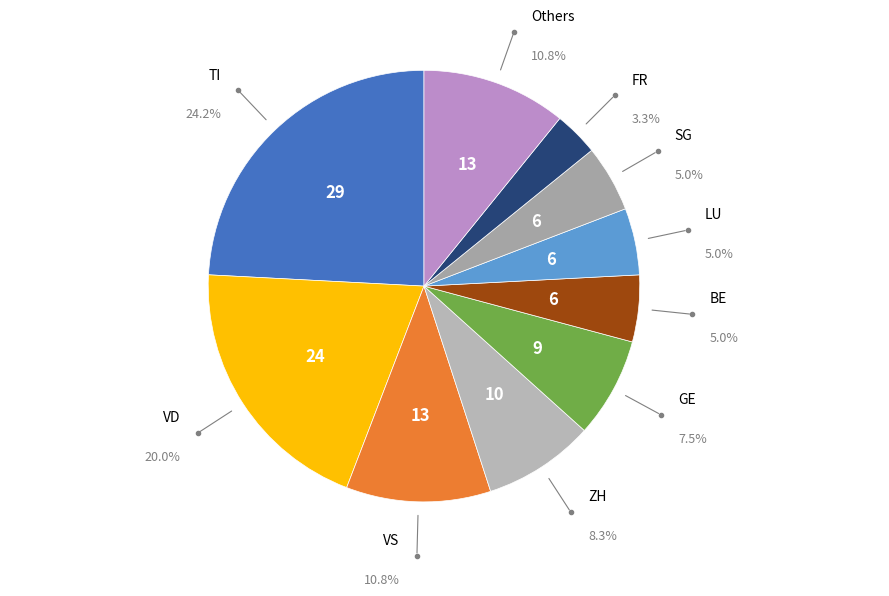

How many segments does this pie chart have?

10